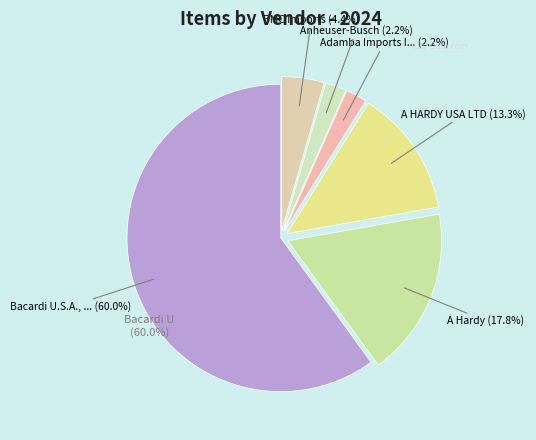

What percentage is the Bacardi U.S.A., Inc. slice, to the nearest percent?

60%